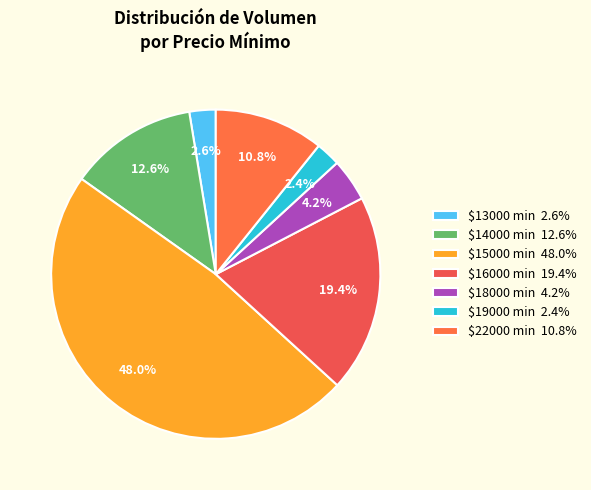

Does any single category account for the majority?

No